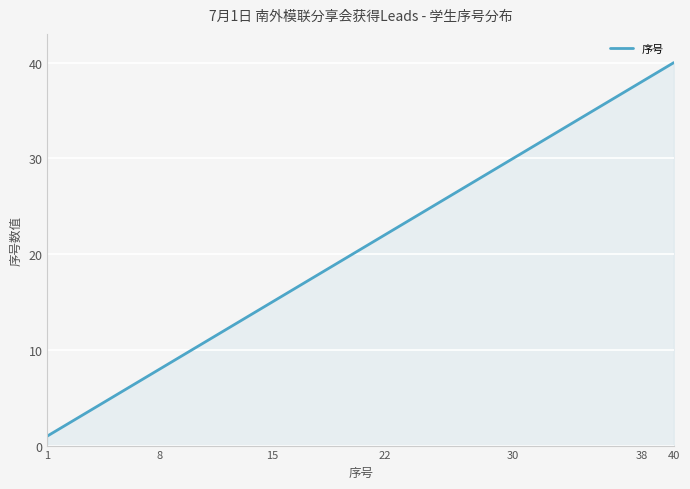

What is the difference between the maximum and minimum values?

39